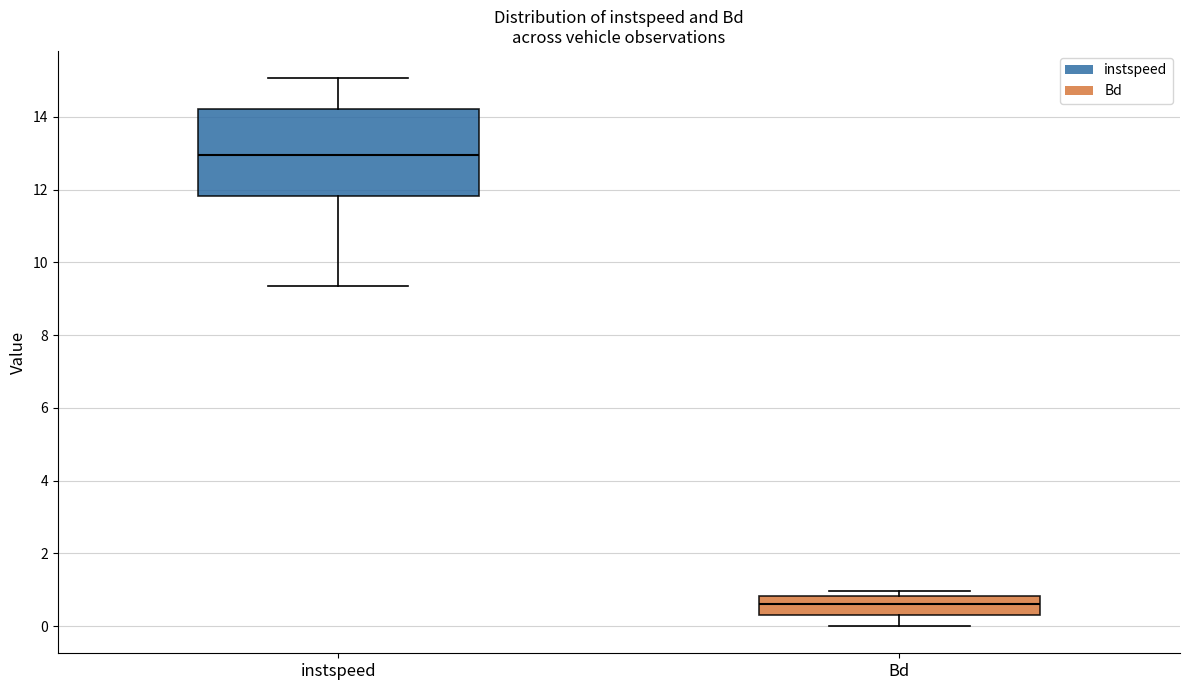

Which box is the tallest, from its lower edge to its upper edge?

instspeed